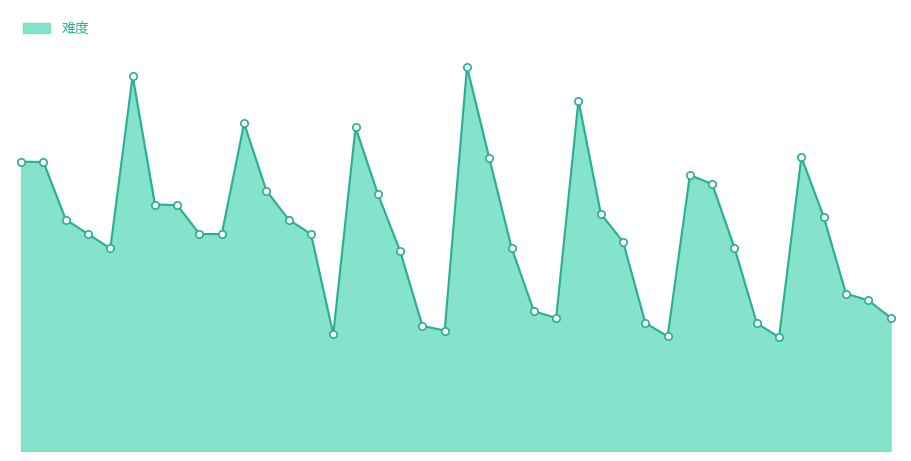

Does the chart have visible grid lines?

No